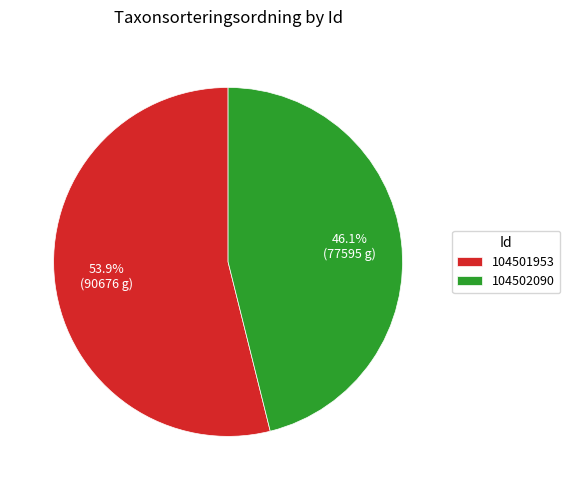

How much of the chart is everything except 104502090?

53.9%